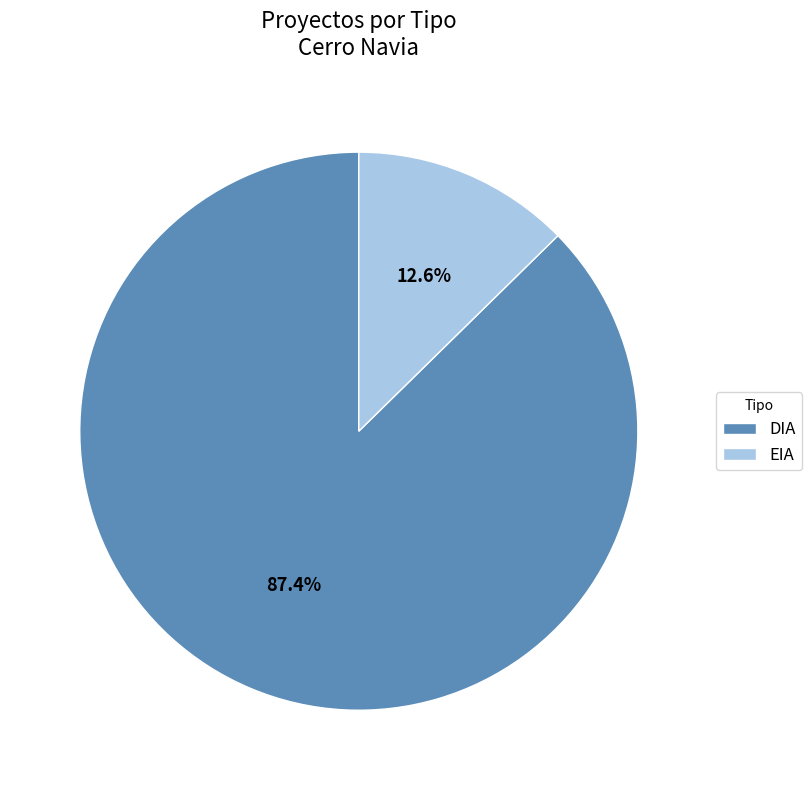

Is there any slice that represents more than half of the pie?

Yes